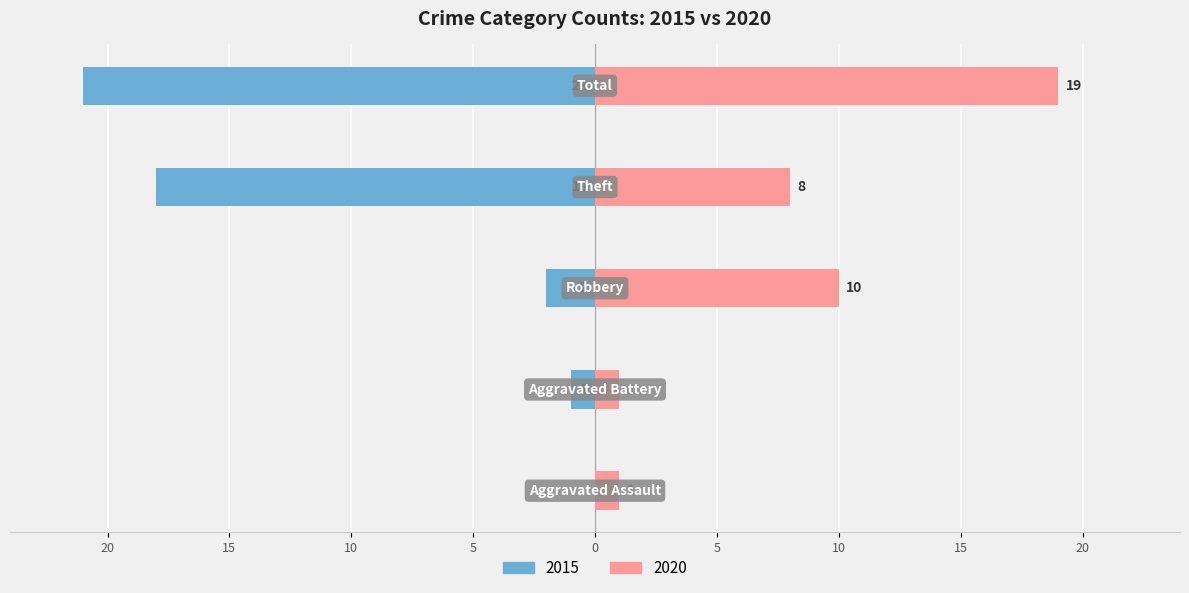

Reading left to right, list all the values displayed in this chart.

Left (pre-2019): 20=0	15=-1	10=-2	5=-18	0=-21
Right (post-2019): 20=1	15=1	10=10	5=8	0=19